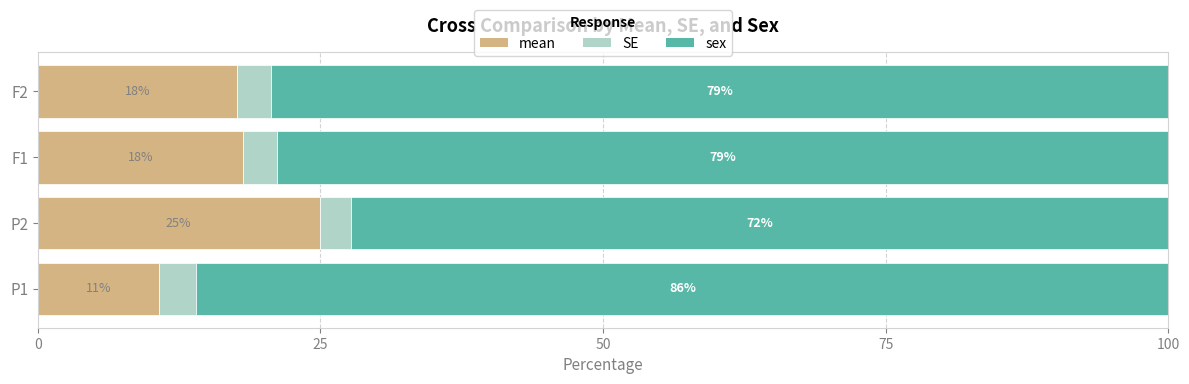

The mean series shows 43.6 at P2. True or false?

False